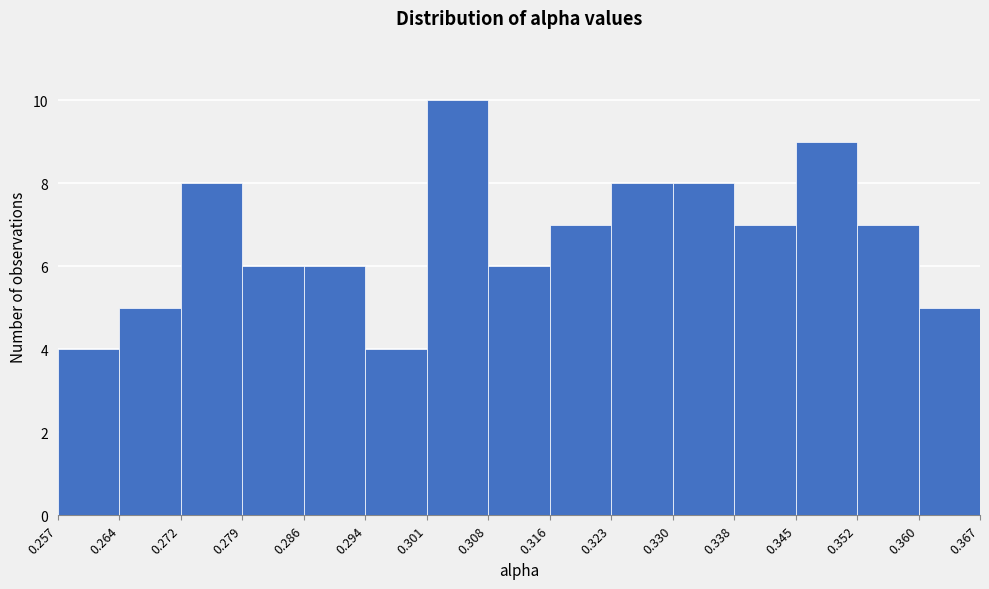

Reading left to right, list every bar in this chart as the range it spans on the x-axis followed by its height. The values are not printed on the chart, so give them approximately, as read against the axis.

0.257 to 0.264: 4
0.264 to 0.272: 5
0.272 to 0.279: 8
0.279 to 0.286: 6
0.286 to 0.294: 6
0.294 to 0.301: 4
0.301 to 0.308: 10
0.308 to 0.316: 6
0.316 to 0.323: 7
0.323 to 0.330: 8
0.330 to 0.338: 8
0.338 to 0.345: 7
0.345 to 0.352: 9
0.352 to 0.360: 7
0.360 to 0.367: 5